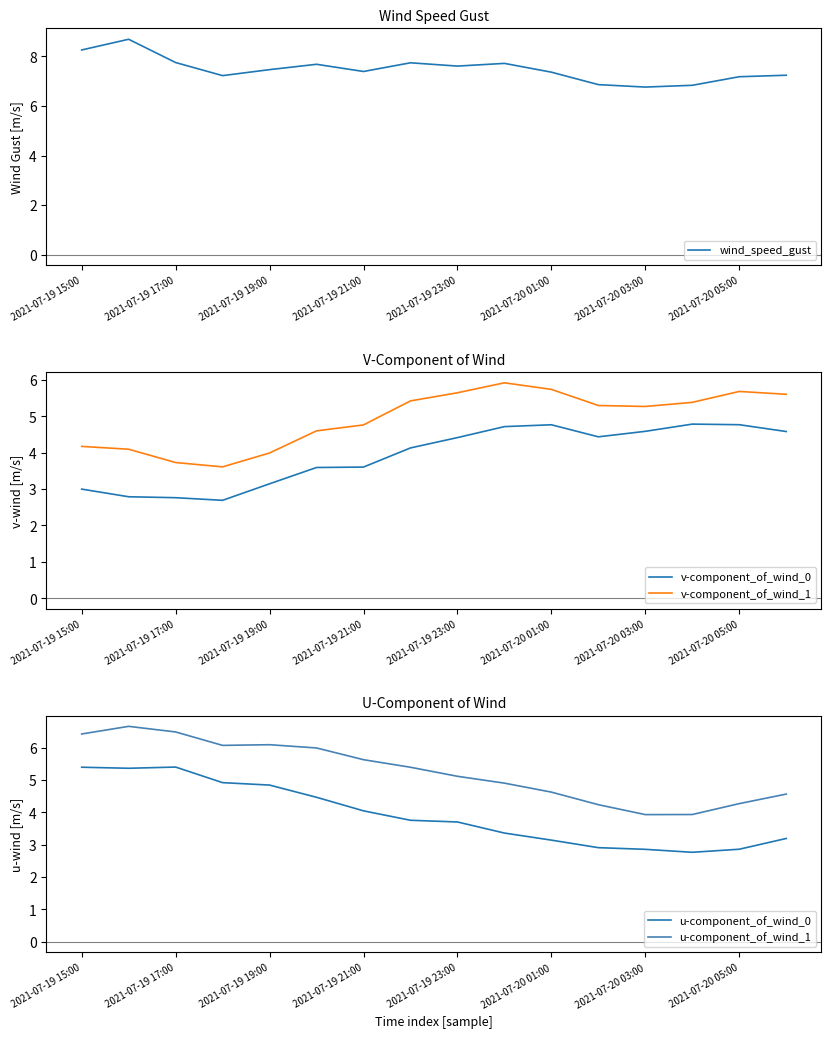

True or false: u-component_of_wind_1 has a value of 3.9 at 2021-07-20 03:00.

True